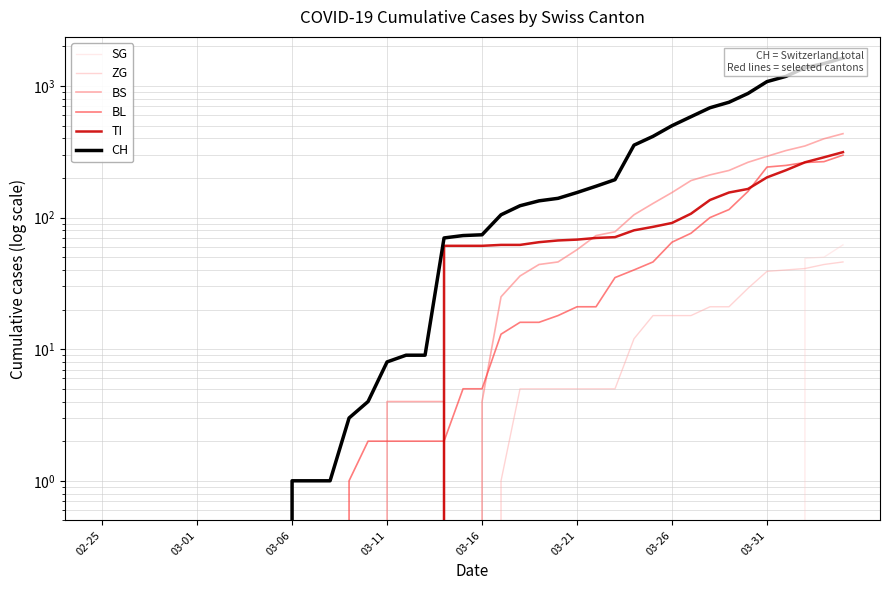

What are all the series names shown in the legend?

SG, ZG, BS, BL, TI, CH